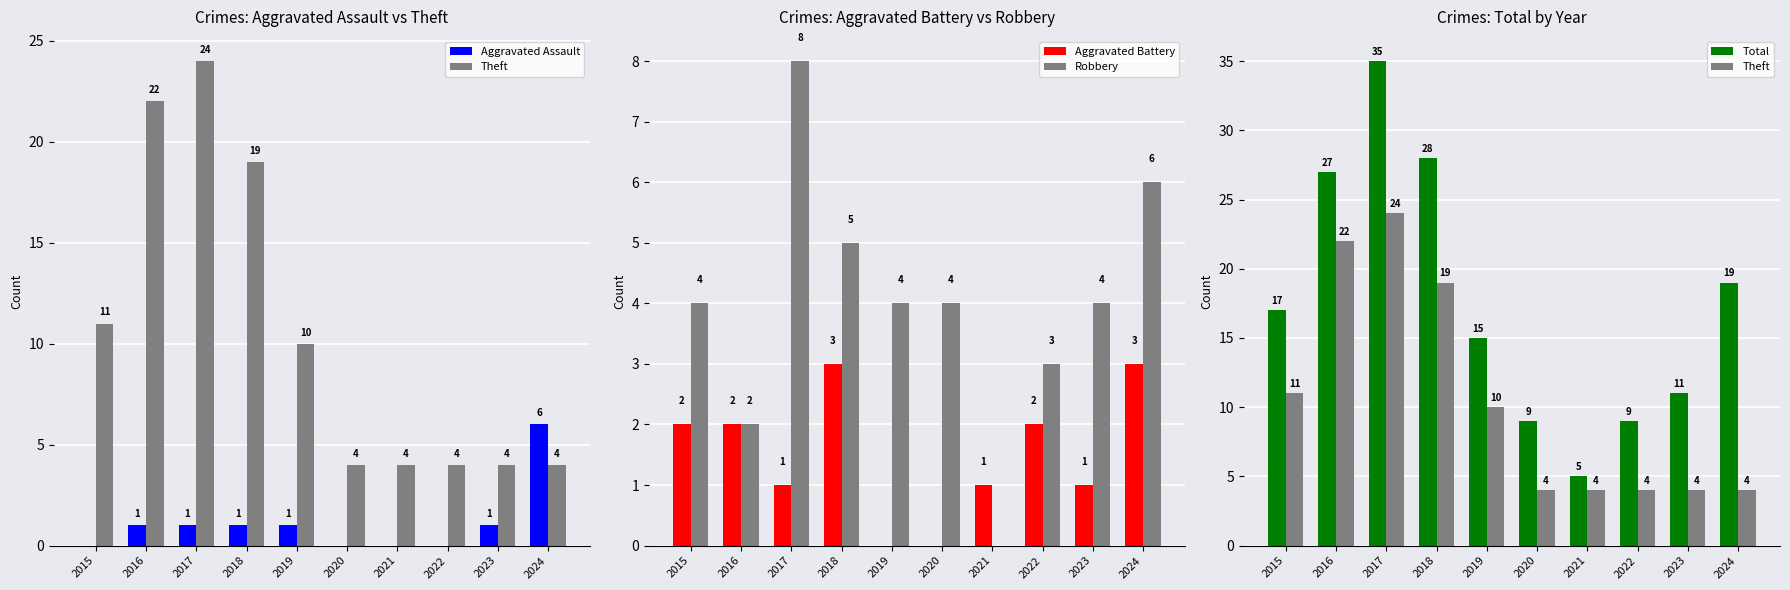

How many series are shown in this chart?

5